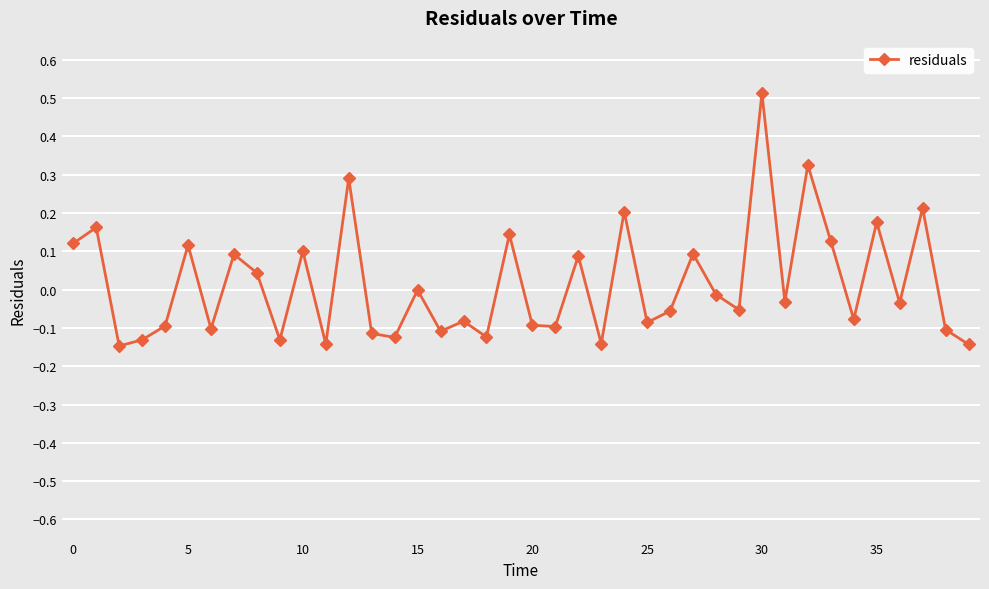

Count the number of data series in this chart.

1